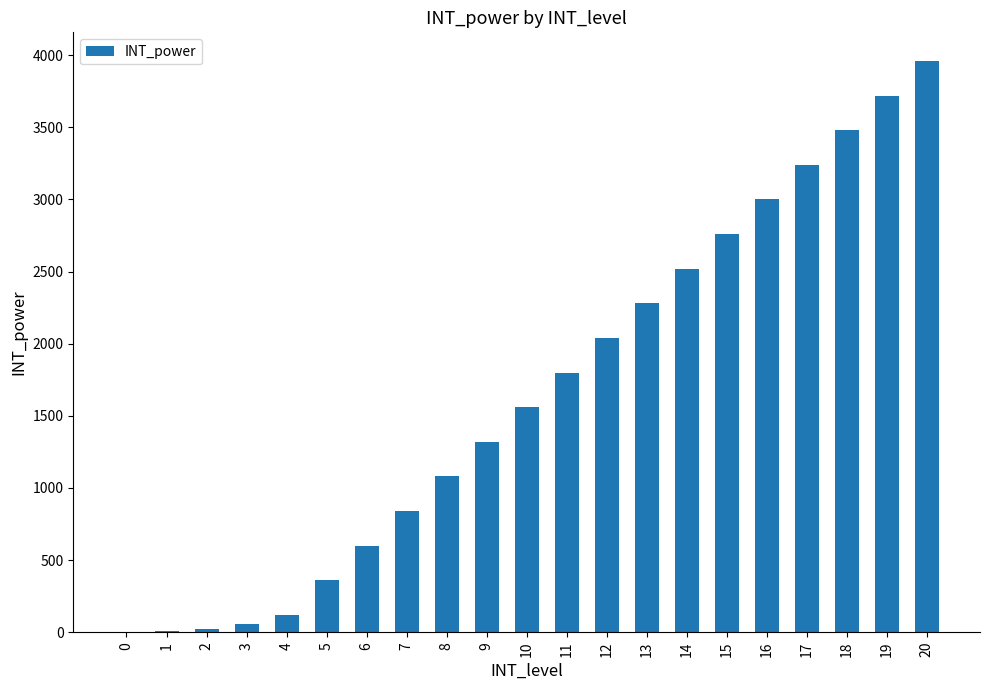

Is it true that the value at 9 is 2142?

False